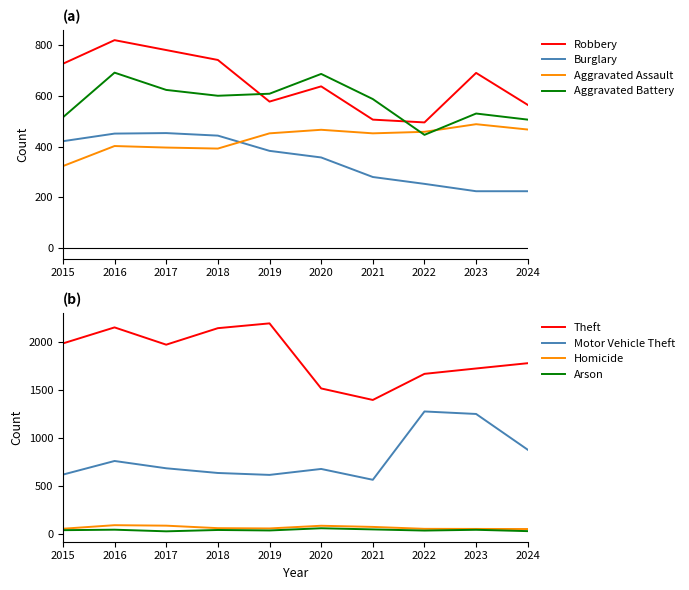

True or false: Robbery and Burglary intersect in this chart.

False